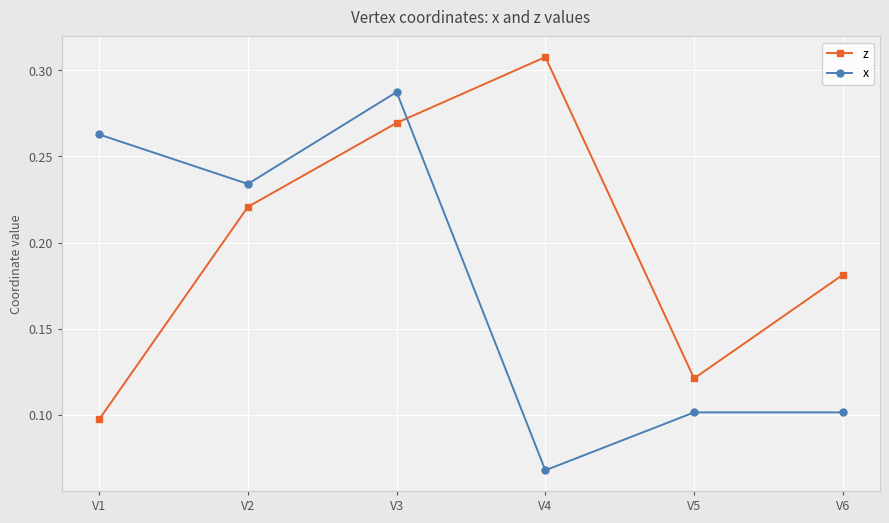

How many z values are between 0 and 1?

6